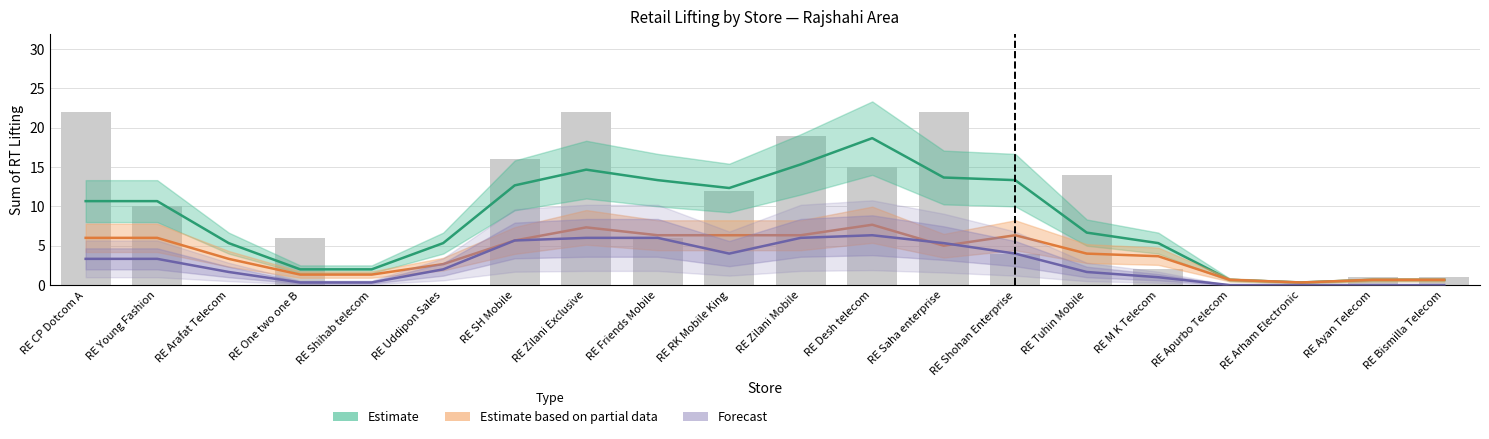

What is the difference between the highest and lowest values at RE Shohan Enterprise?

9.3